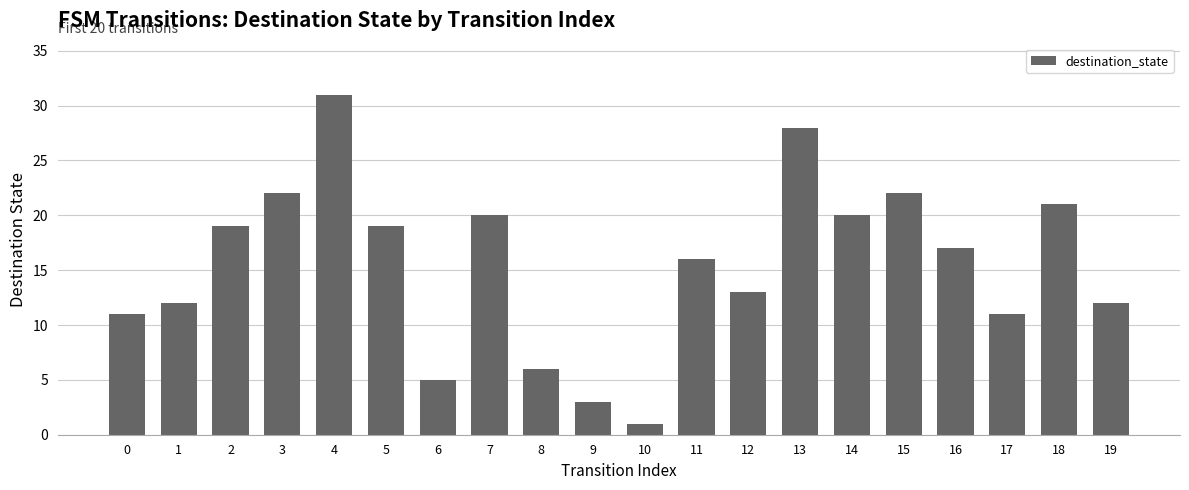

What is the difference between the values at 5 and 7?

1